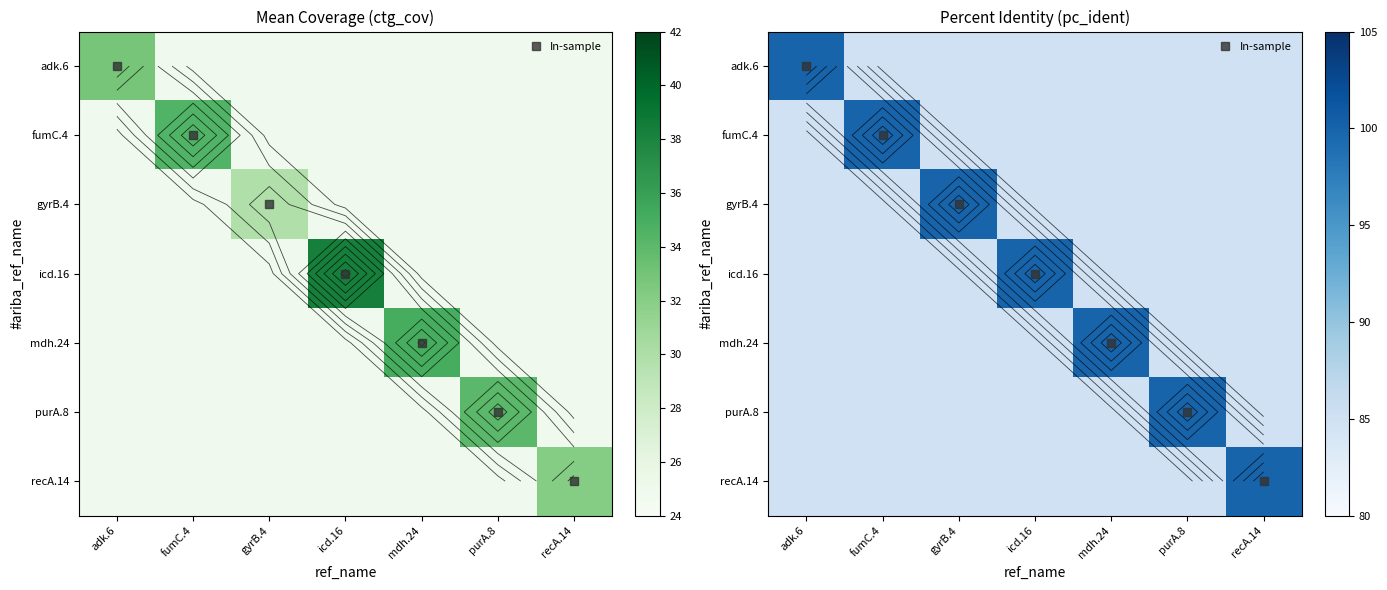

What is the sum of all recA.14 values?

610